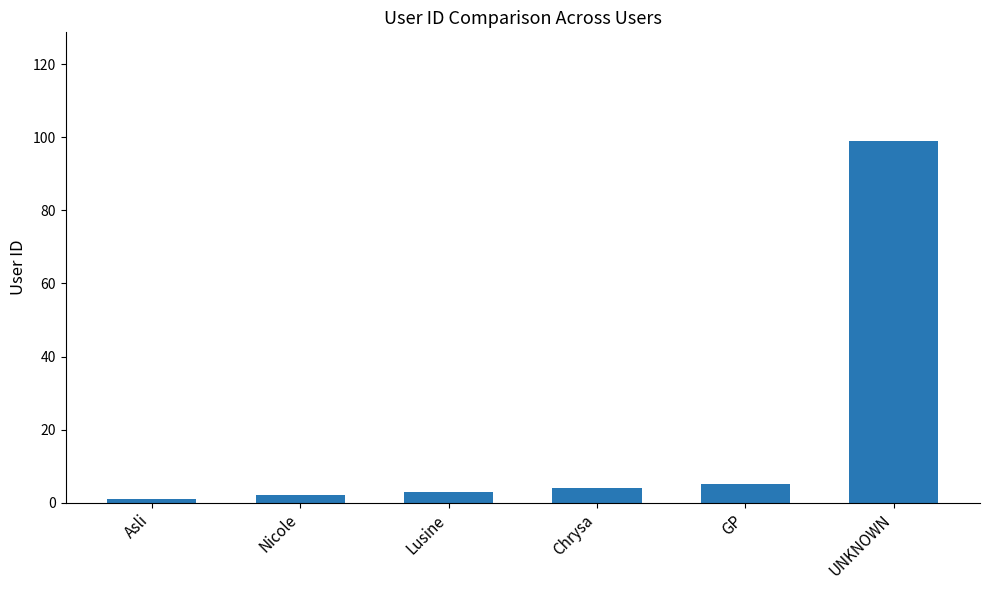

What is the sum of all values?

114